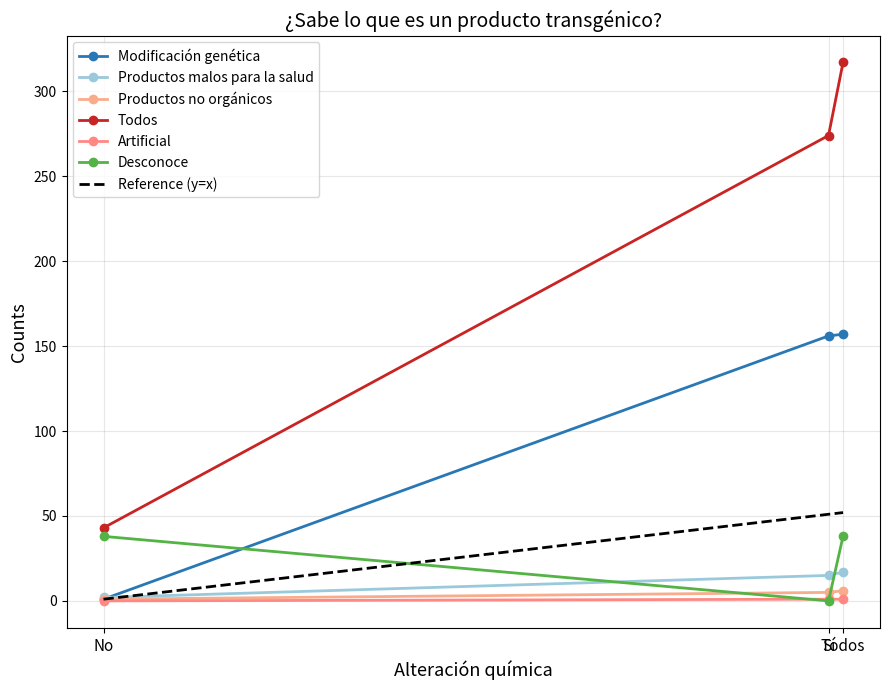

True or false: Todos has a value of 493 at Todos.

False